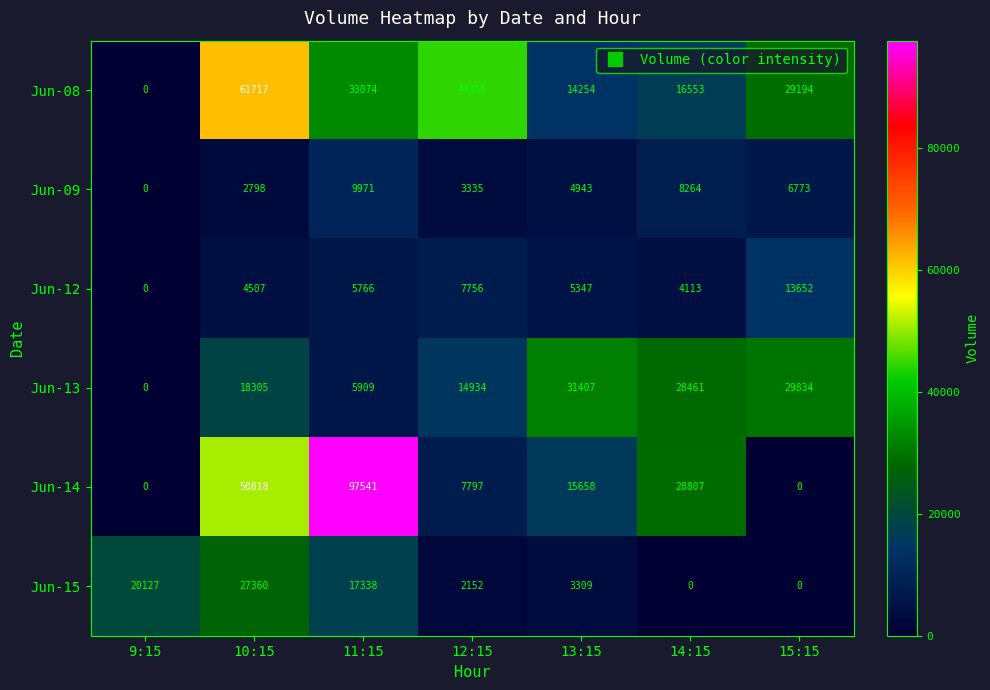

Which series has the largest range (max minus min)?

Jun-14